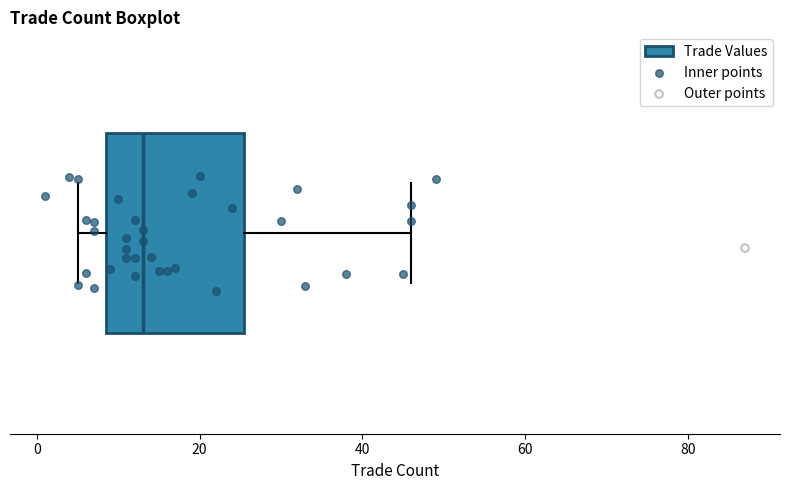

Where does the left whisker of the box end on the x-axis? The values are not printed on the chart, so give them approximately, as read against the axis.

6